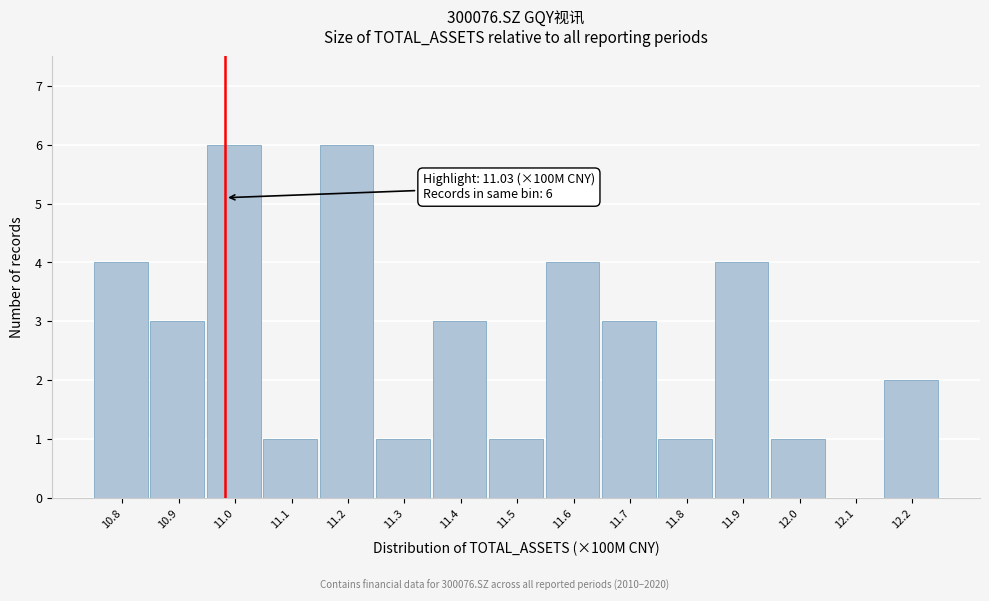

Reading left to right, list all the values displayed in this chart.

10.8=4	10.9=3	11.0=6	11.1=1	11.2=6	11.3=1	11.4=3	11.5=1	11.6=4	11.7=3	11.8=1	11.9=4	12.0=1	12.1=0	12.2=2